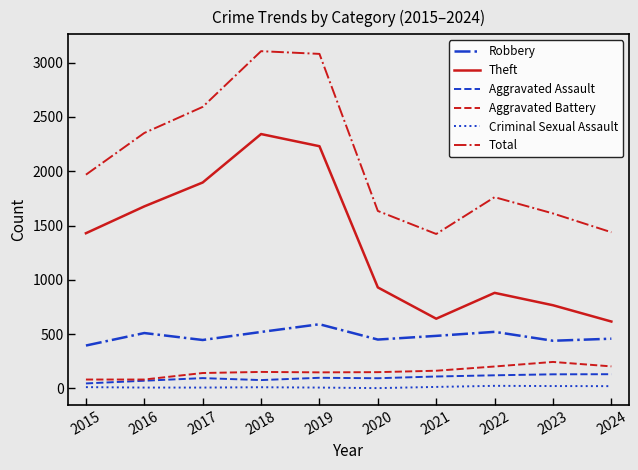

Is this an area chart (filled region under the line)?

No